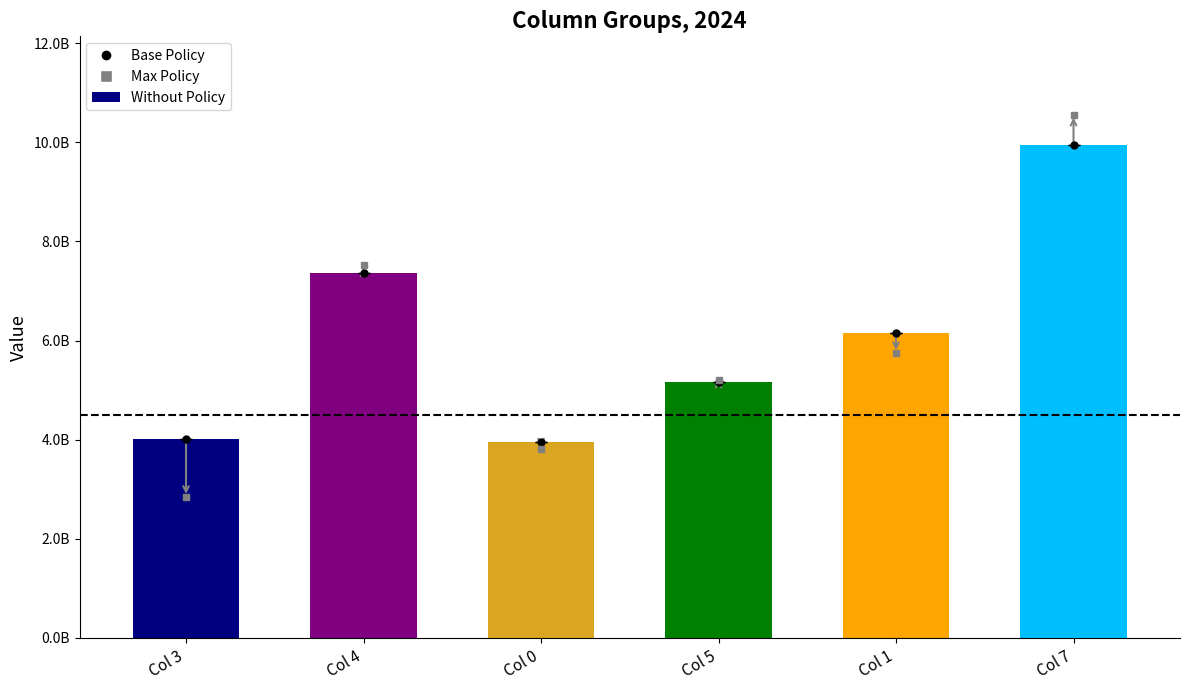

Reading left to right, extract all data points from this chart.

col_3: 4012642662	2847061871	2847061871	2847061871	2847061871	2847061871
col_2: 7361435637	7516140165	7516140165	7516140165	7516140165	7516140165
col_4: 3943534365	3804599270	3804599270	3804599270	3804599270	3804599270
col_6: 5154457393	5212314234	5212314234	5212314234	5212314234	5212314234
col_5: 6149690463	5749937344	5749937344	5749937344	5749937344	5749937344
col_7: 9953101483	10554927313	10554927313	10554927313	10554927313	10554927313